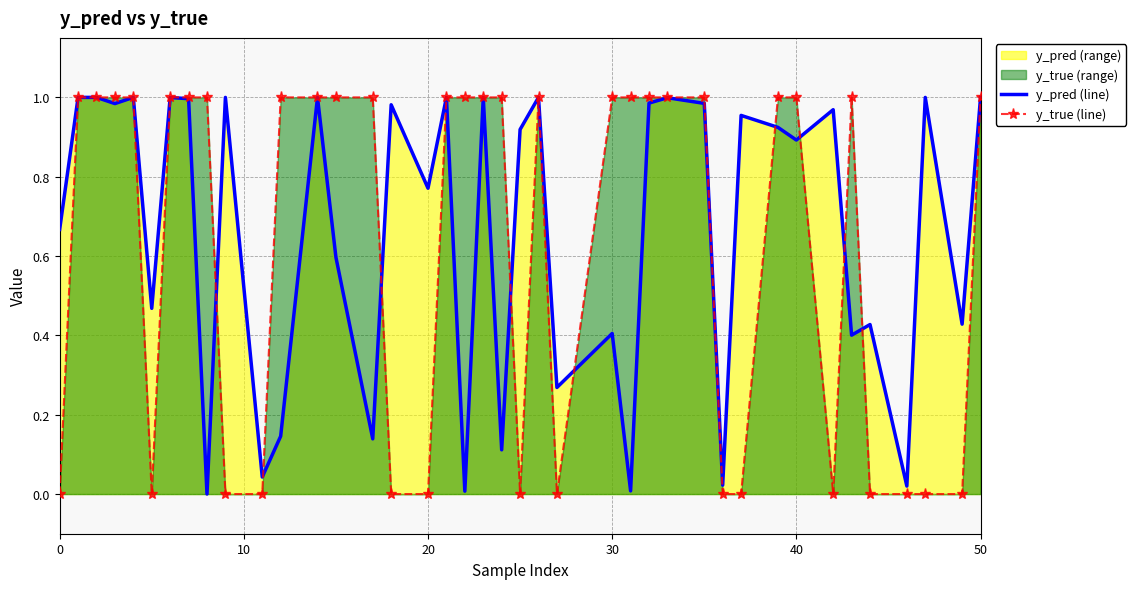

The y_pred (line) series shows 1.0 at 50. True or false?

True